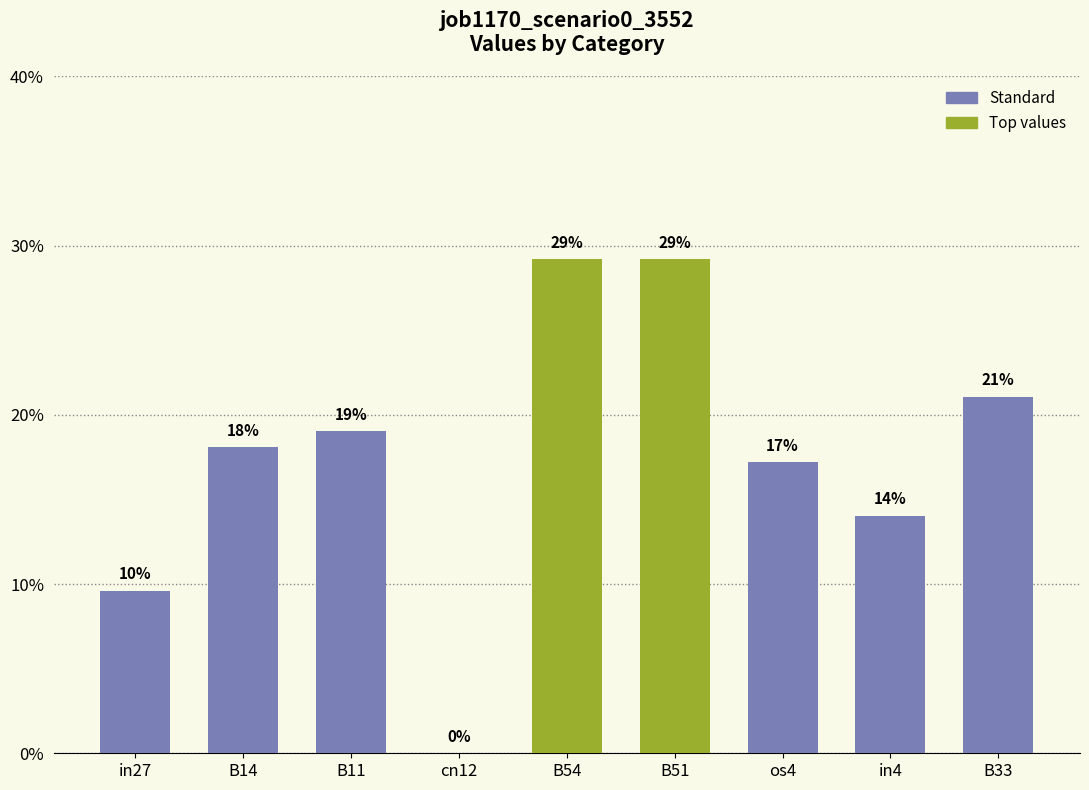

What is the sum of all values?

1.6